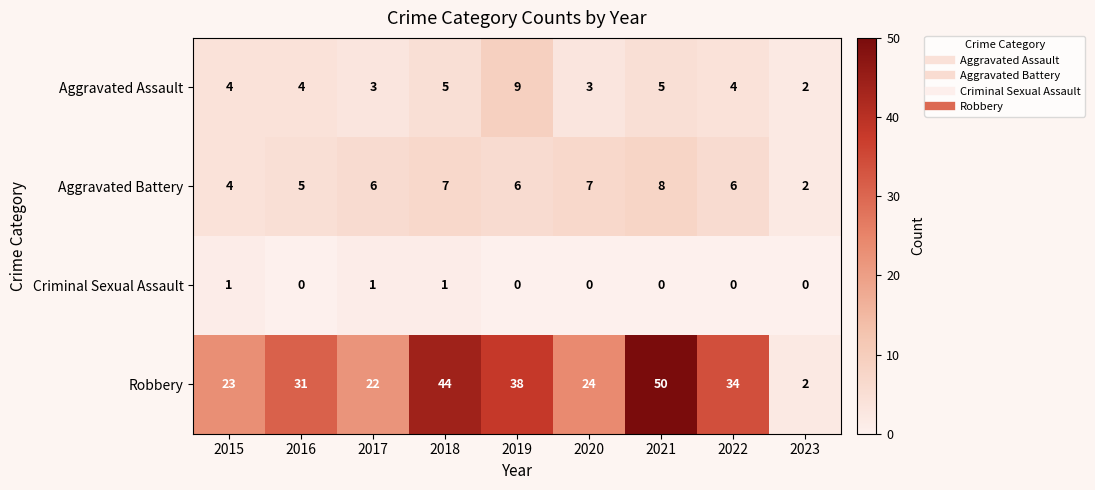

At how many categories does at least one series exceed 48?

1